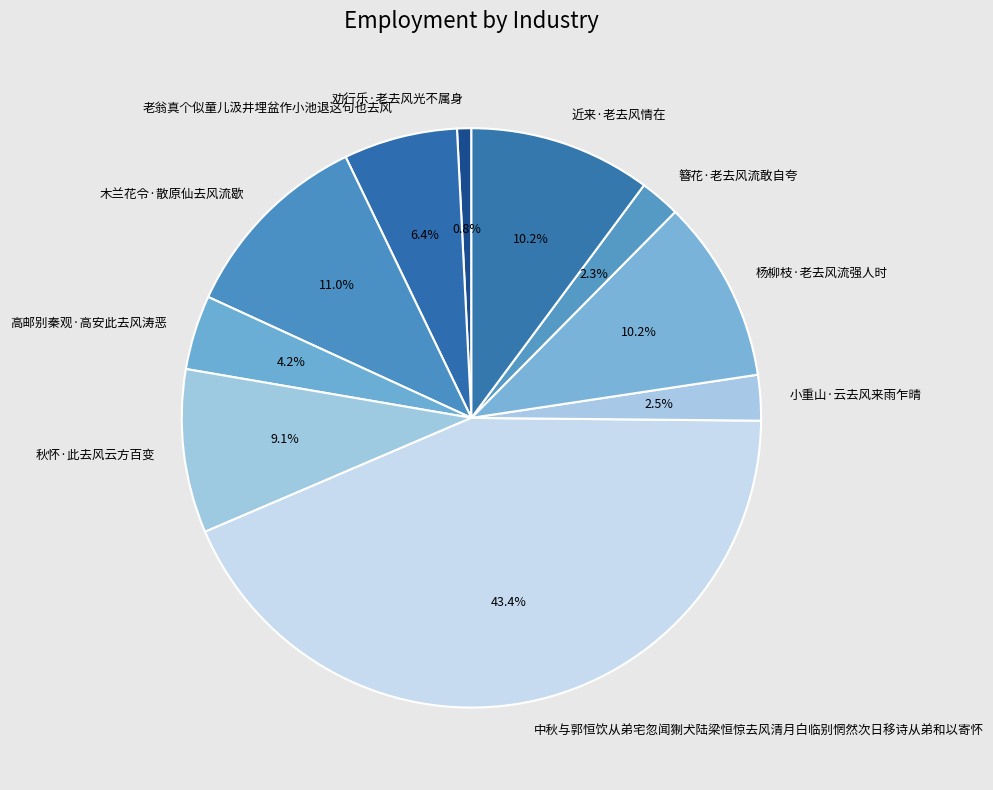

Which category has the biggest portion of the pie?

中秋与郭恒饮从弟宅忽闻猘犬陆梁恒惊去风清月白临别惘然次日移诗从弟和以寄怀